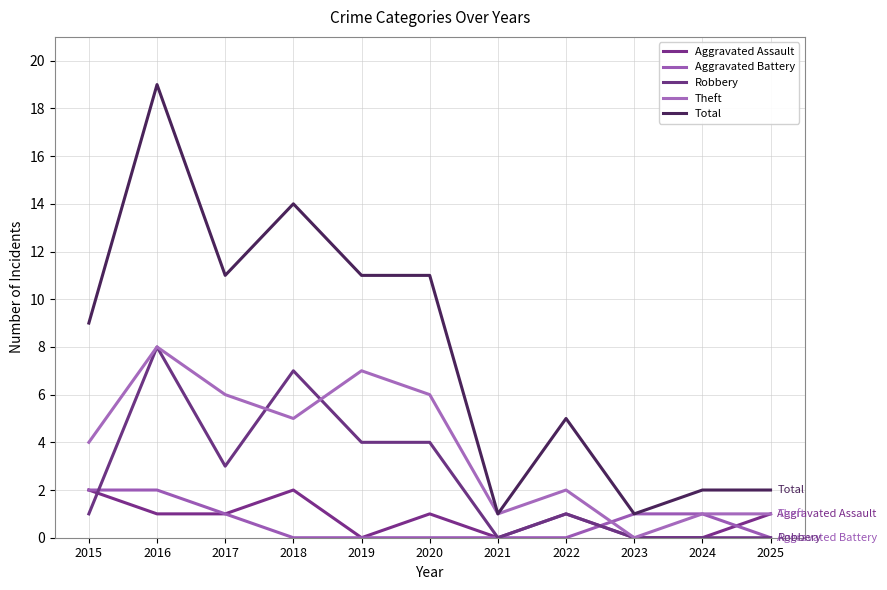

What is the value of the Theft point at the 4th from the left?

5